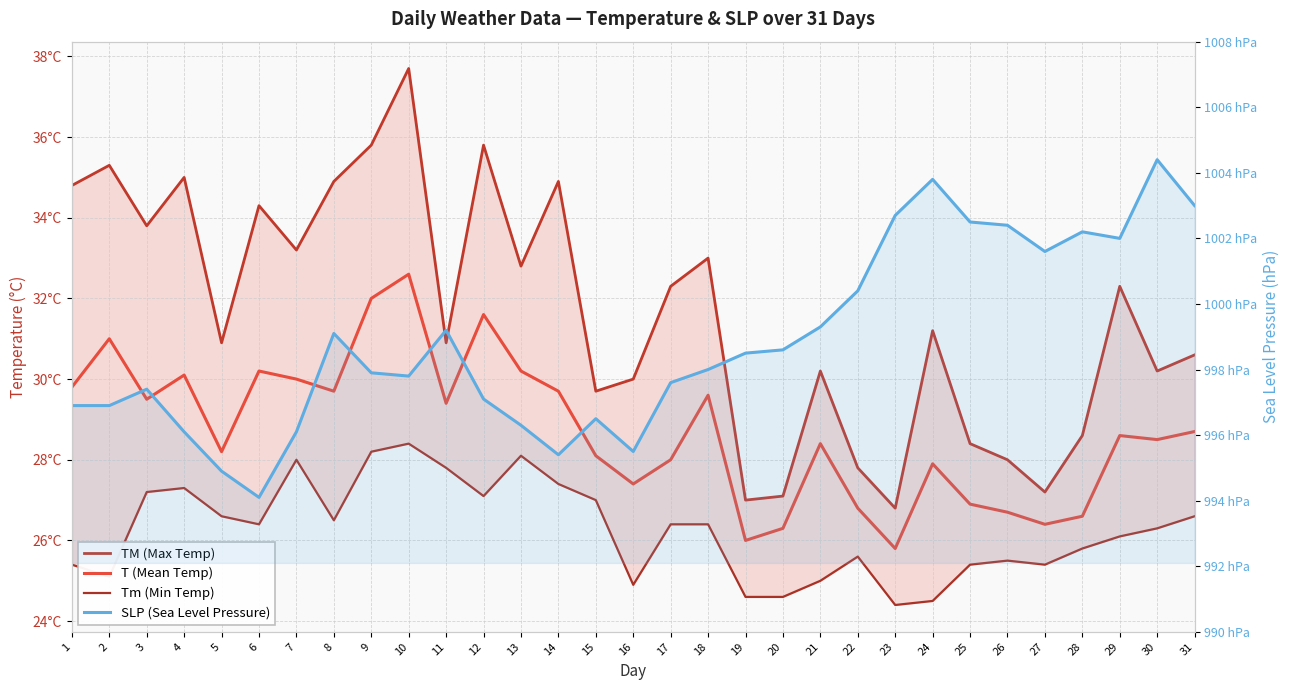

In TM (Max Temp), how many points are lower than both neighbors (excluding endpoints)?

10